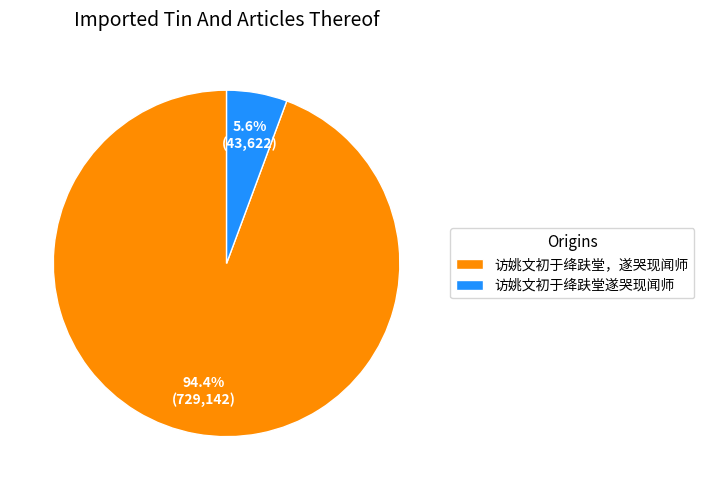

To the nearest percent, what is the average slice percentage?

50%